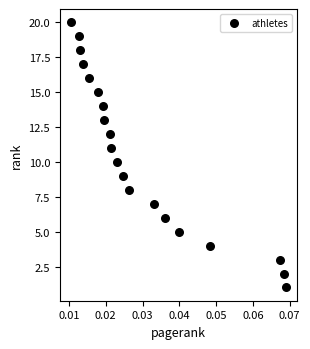

What is the range of Y values (max minus min)?

19